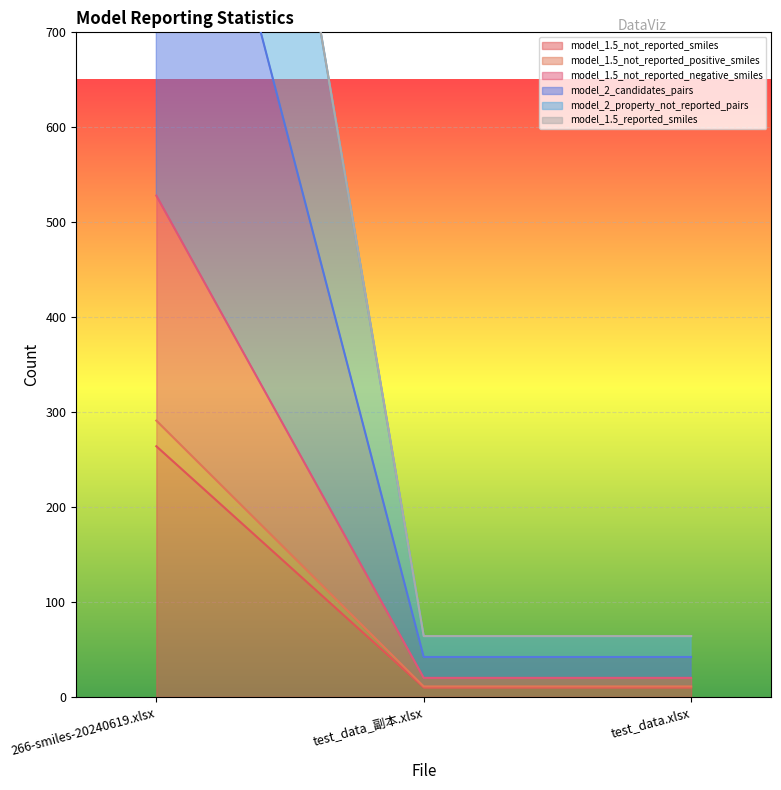

What is the highest value of the model_1.5_not_reported_smiles series?

264